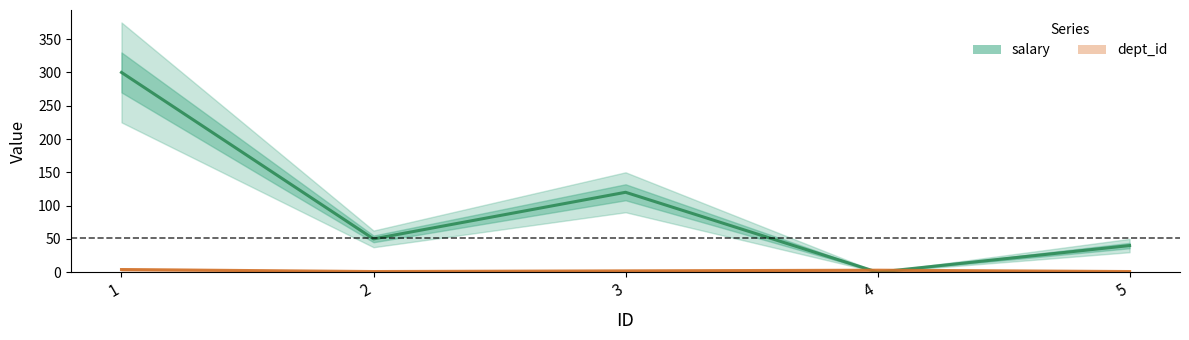

List the labels in order of salary value, smallest first.

4, 5, 2, 3, 1